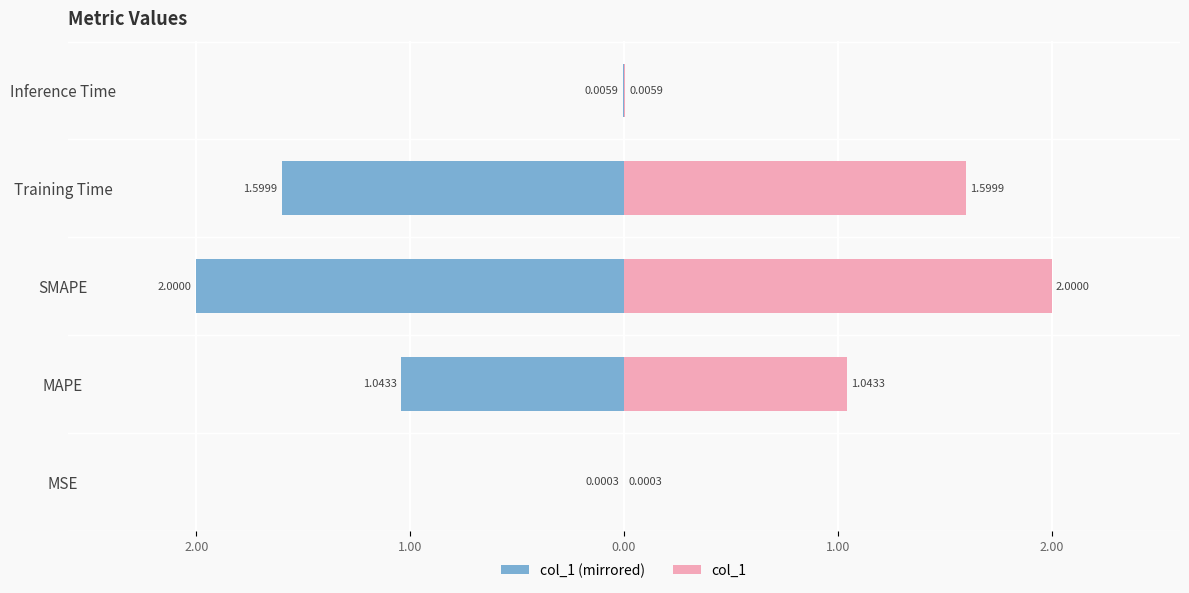

The value of col_1 at MSE is 0.0. True or false?

False